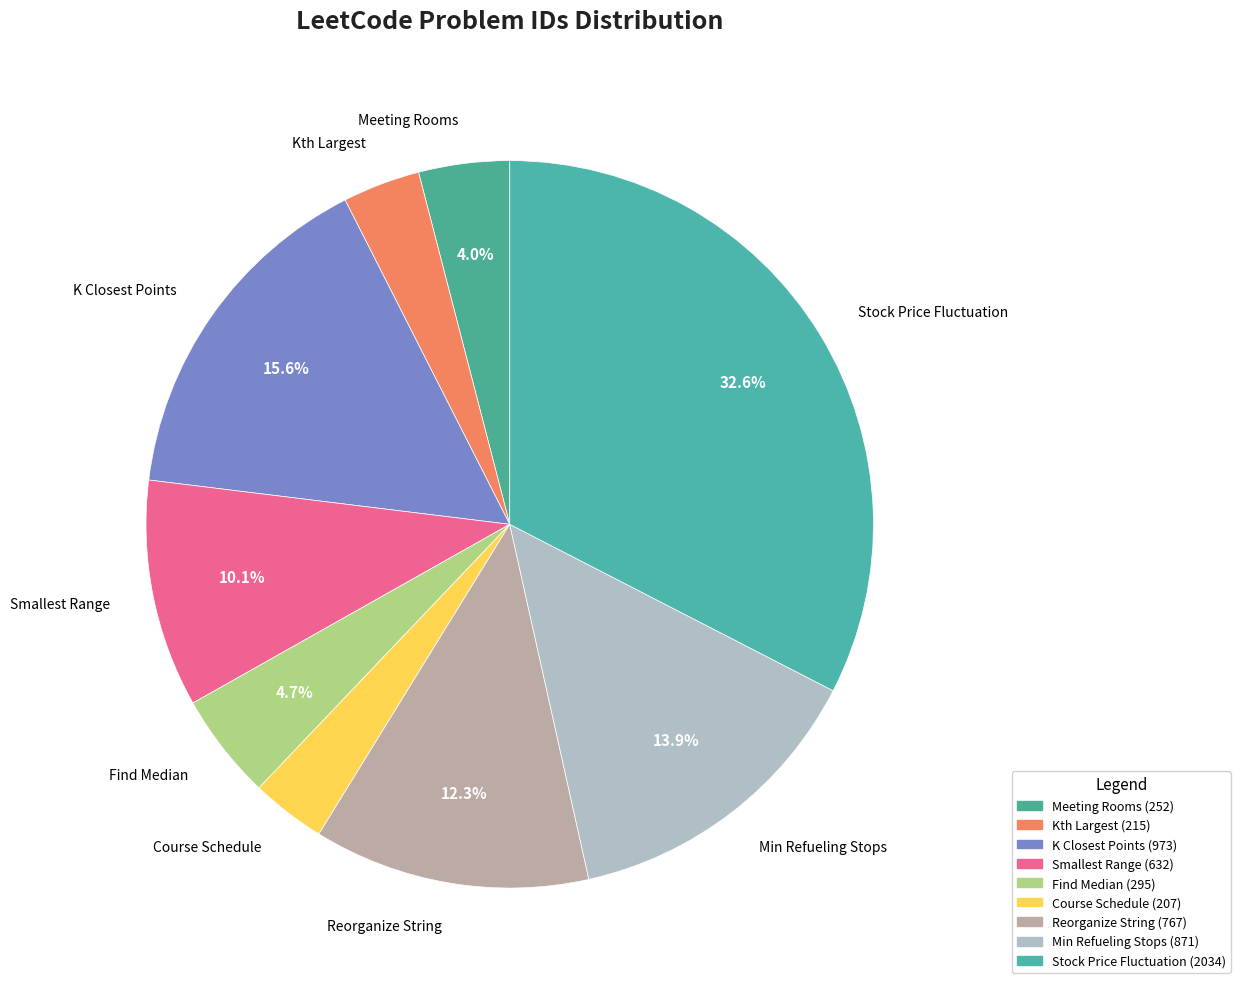

True or false: Meeting Rooms accounts for 4% of the total.

True